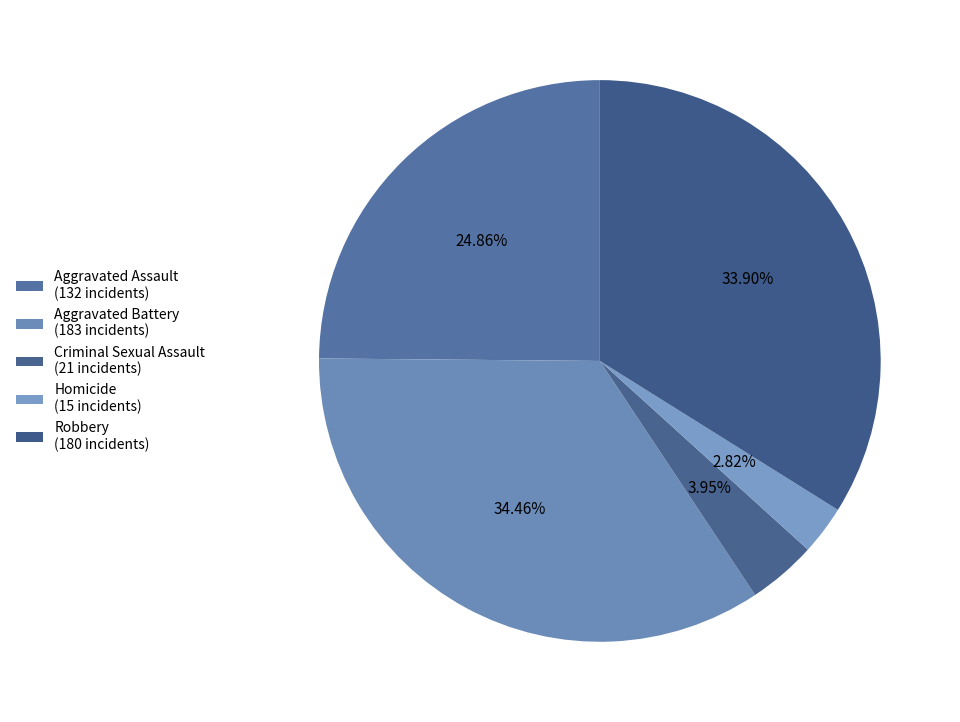

What is the smallest slice in the pie chart?

Homicide